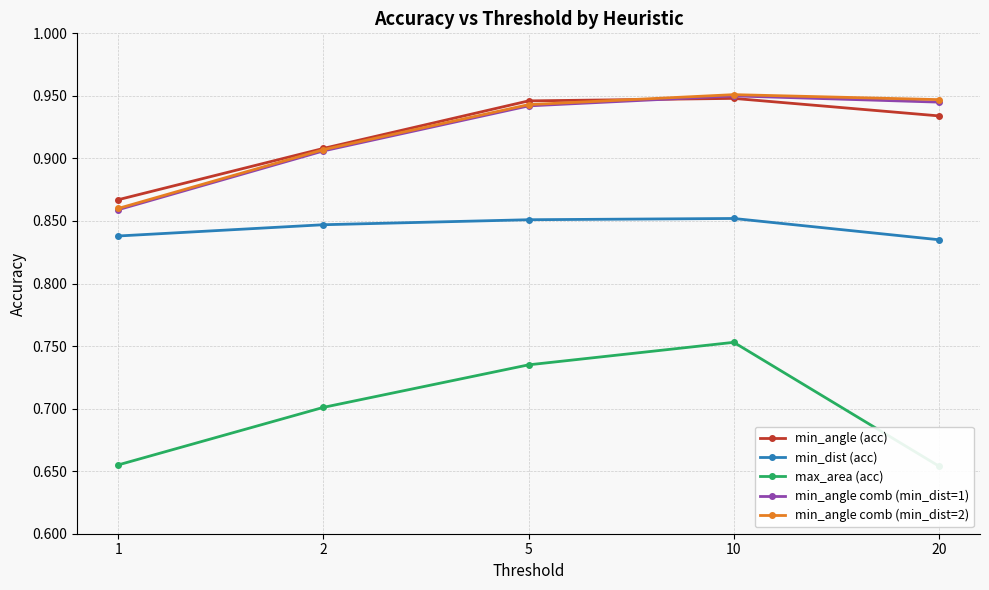

What is the spread (max minus min) of values at 5?

0.2